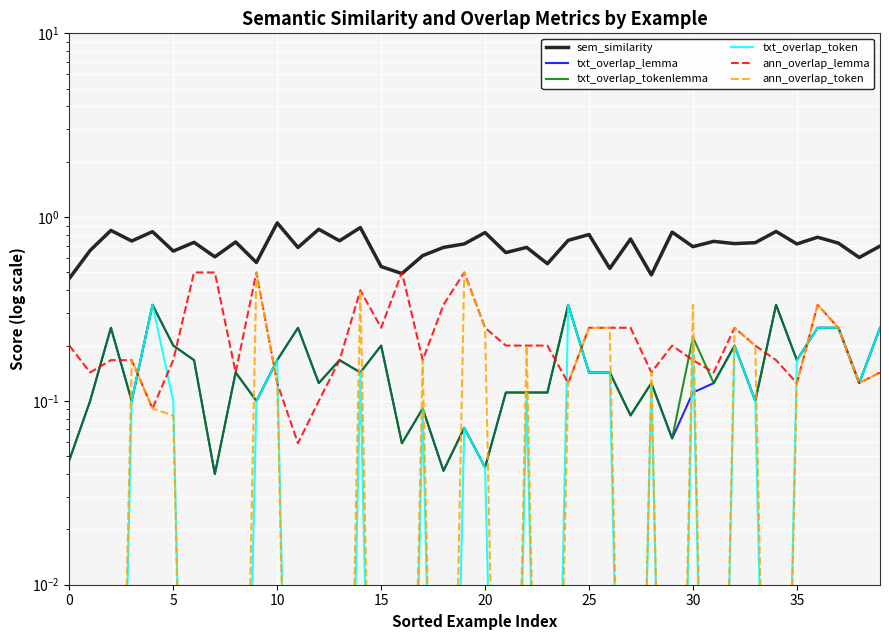

What is the spread (max minus min) of values at 31?

0.7